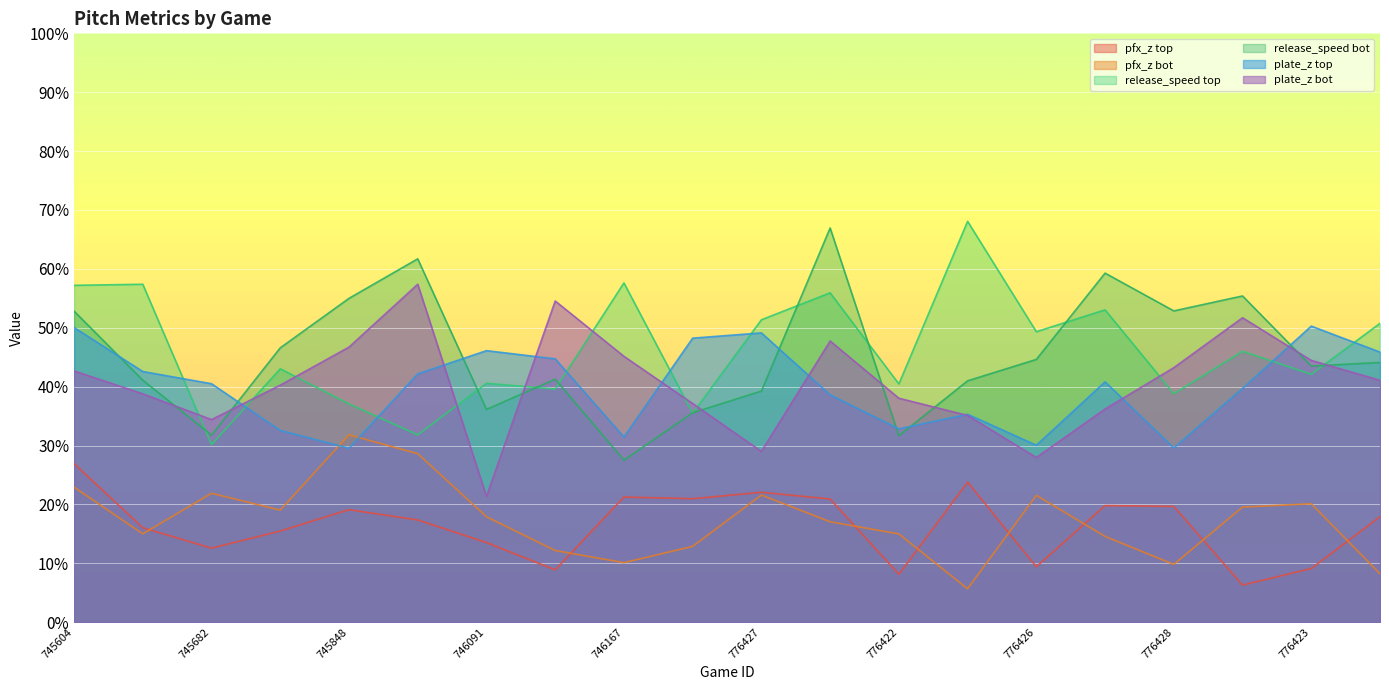

True or false: release_speed_top has a value of 58.4 at 746091.

False